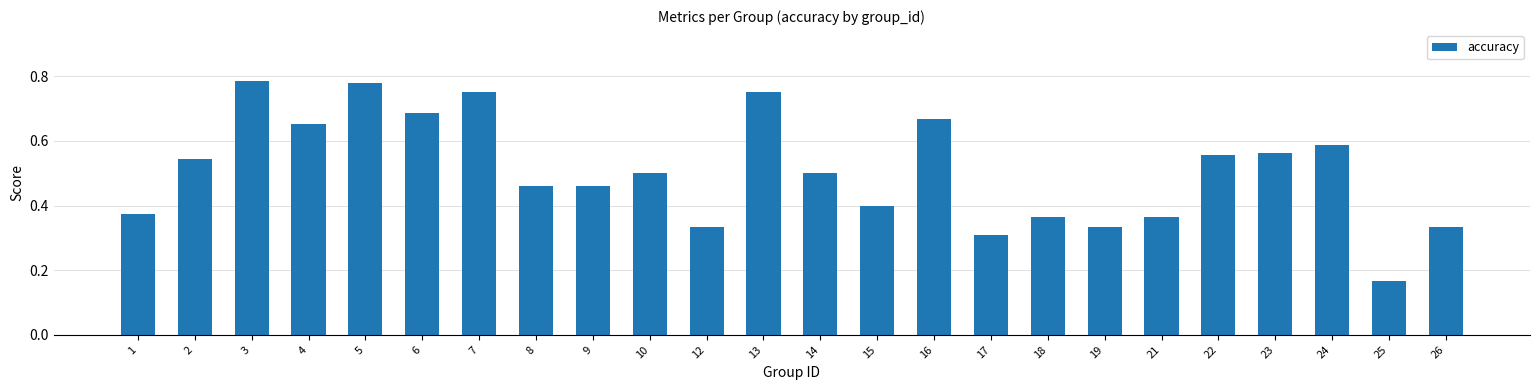

What is the change in value from 8 to 17?

-0.2